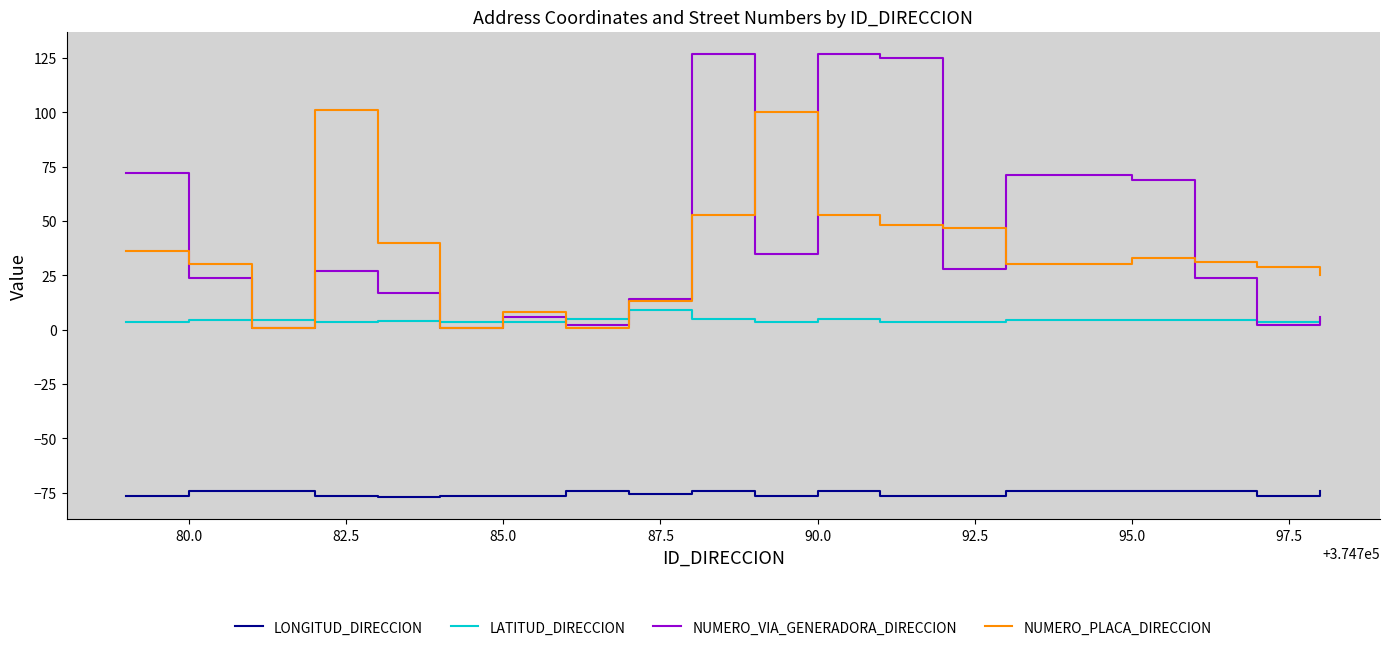

What is the difference between the second highest and second lowest values in the NUMERO_VIA_GENERADORA_DIRECCION series?

126.0